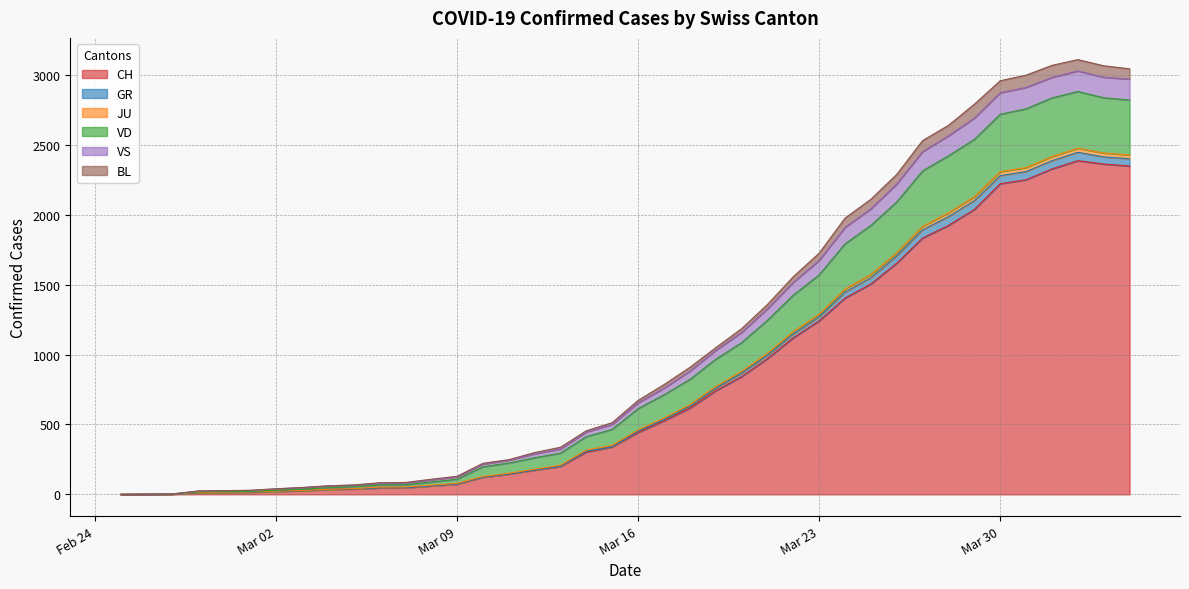

What is the maximum value for CH?

2387